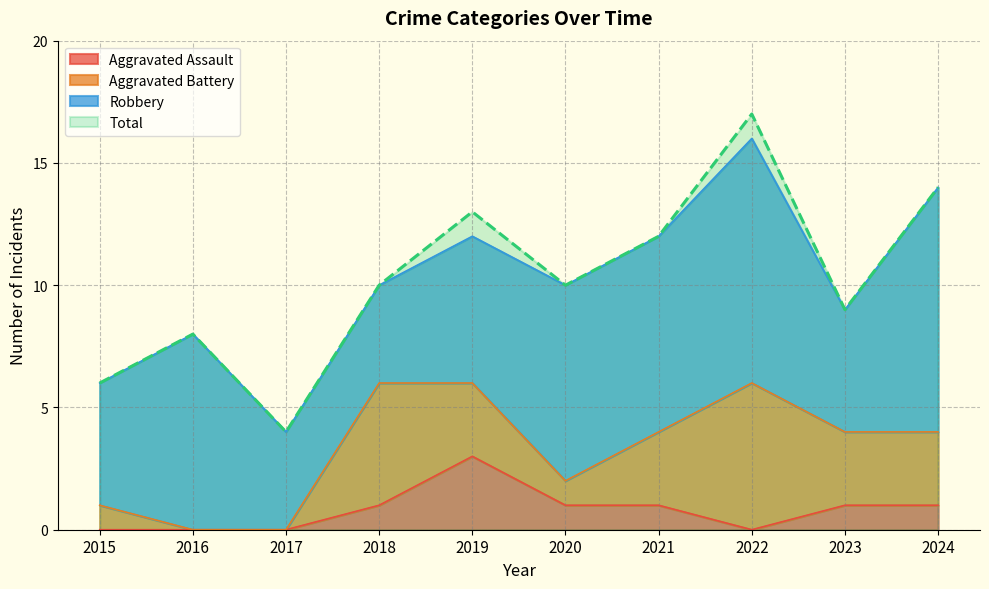

At which category is the sum across all series the highest?

2022